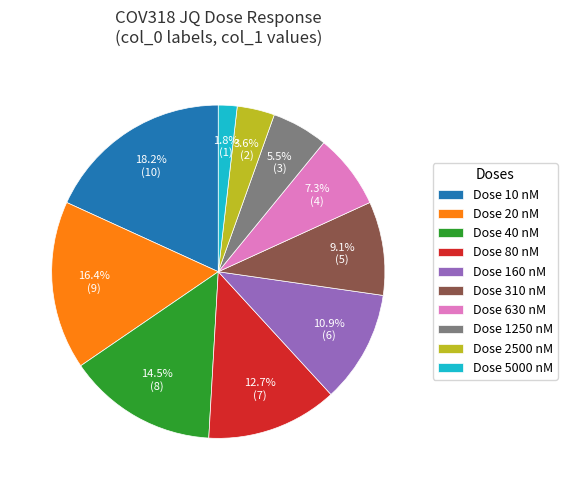

Count the number of slices in the pie.

10